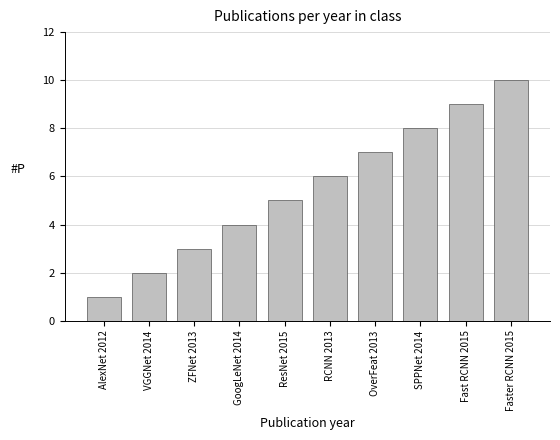

What position from the left is AlexNet 2012?

1